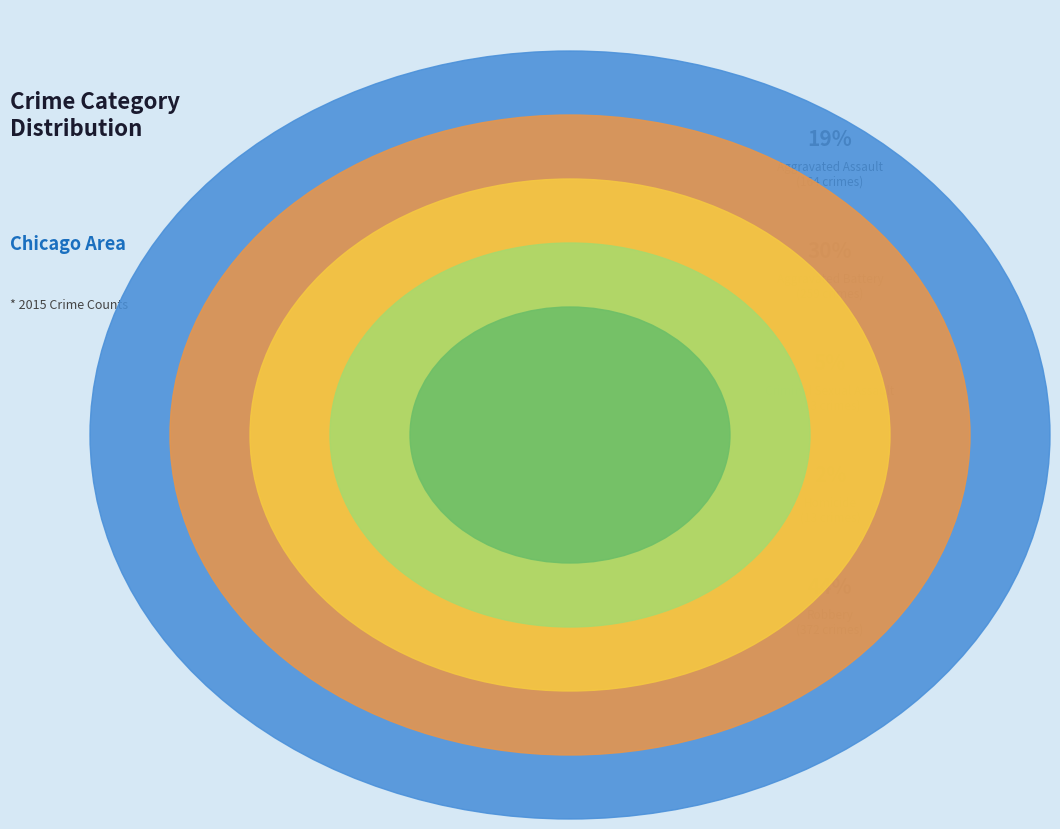

Which slice is the largest?

Robbery